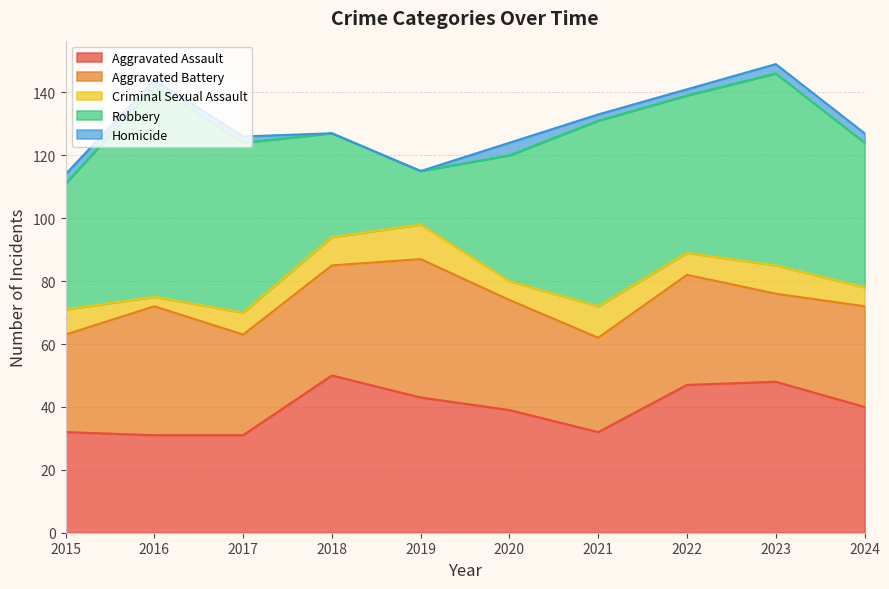

Which has a higher value, 2021 or 2022?

2022